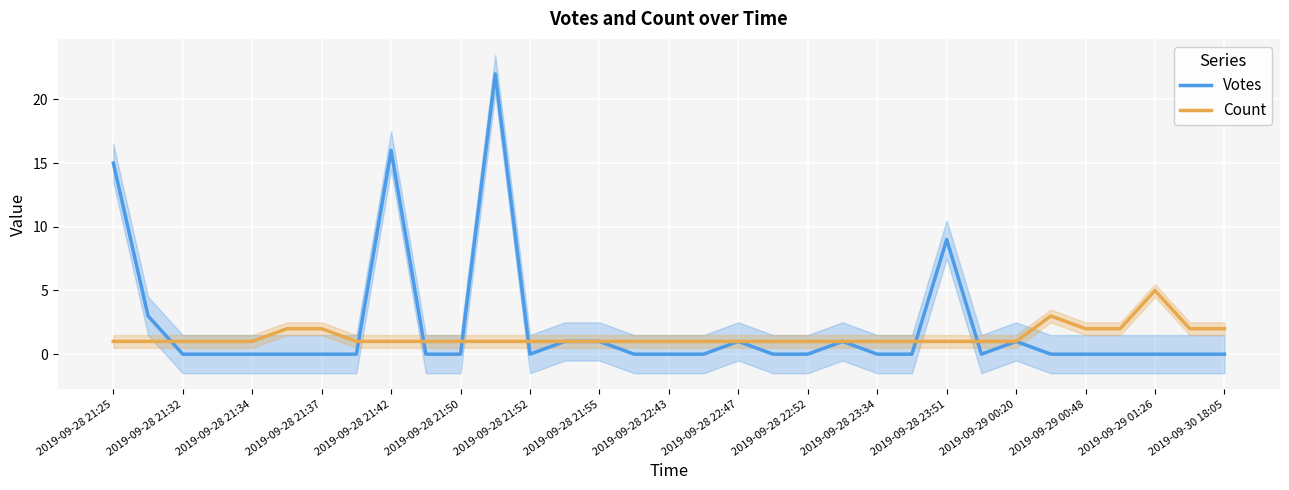

What is the highest value of the Votes series?

22